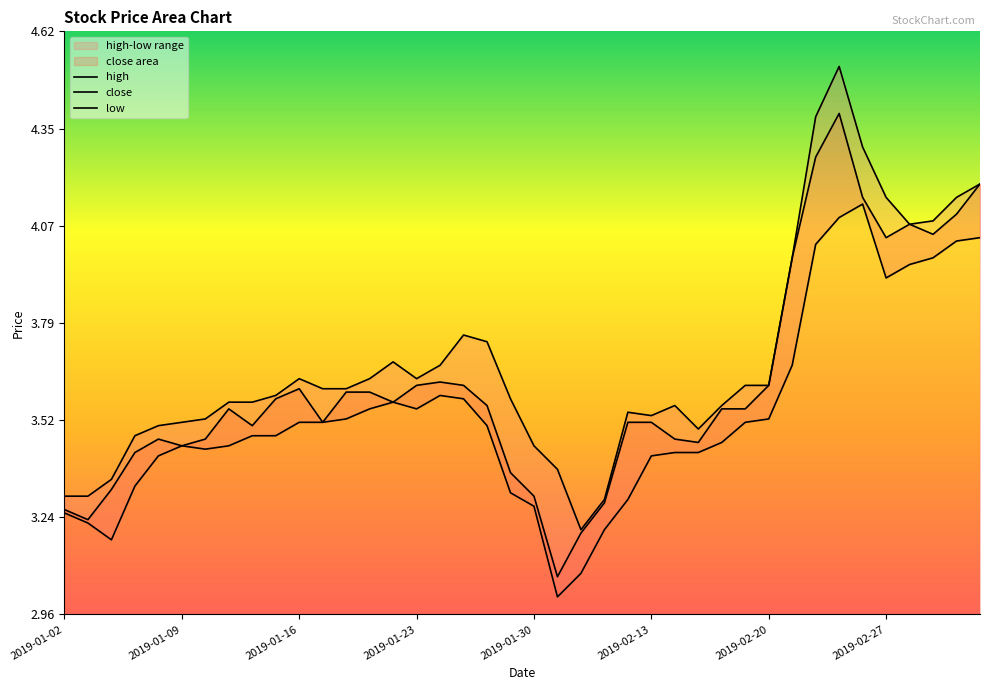

Rank the series by their maximum value, from highest to lowest.

high, close, low